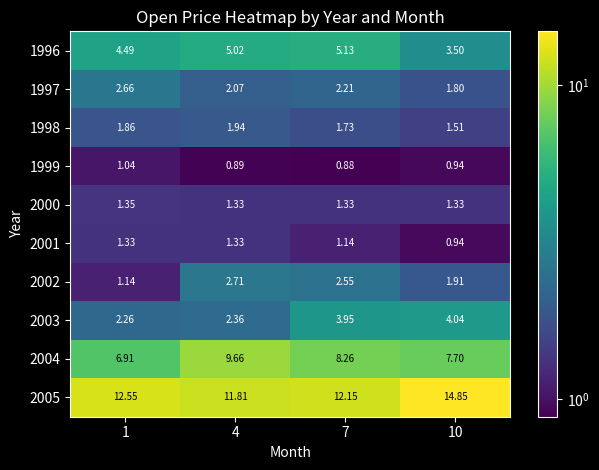

Is the value of 2000 at 1 greater than the value of 2004 at 10?

No